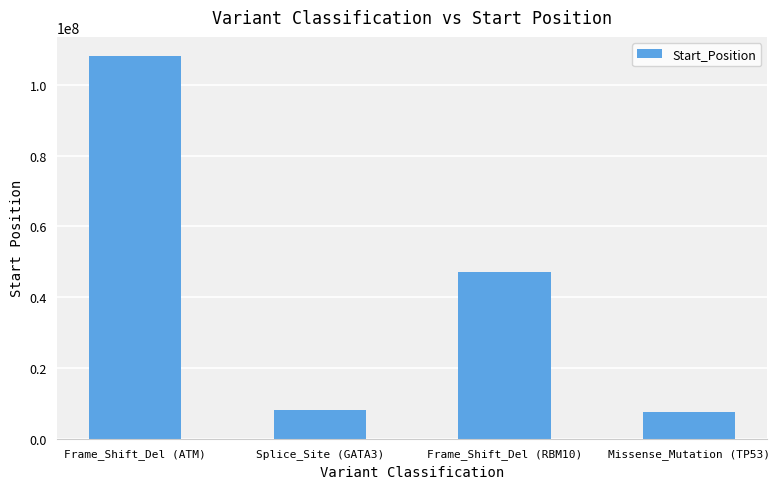

What is the smallest value displayed?

7578203